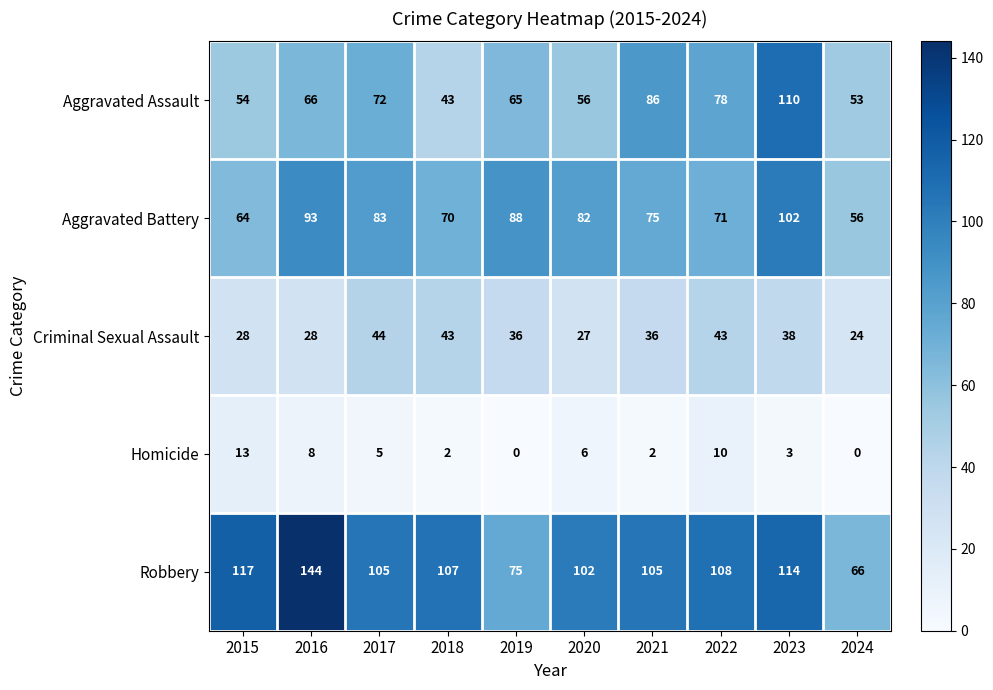

Is it true that Homicide equals 3 at 2017?

False